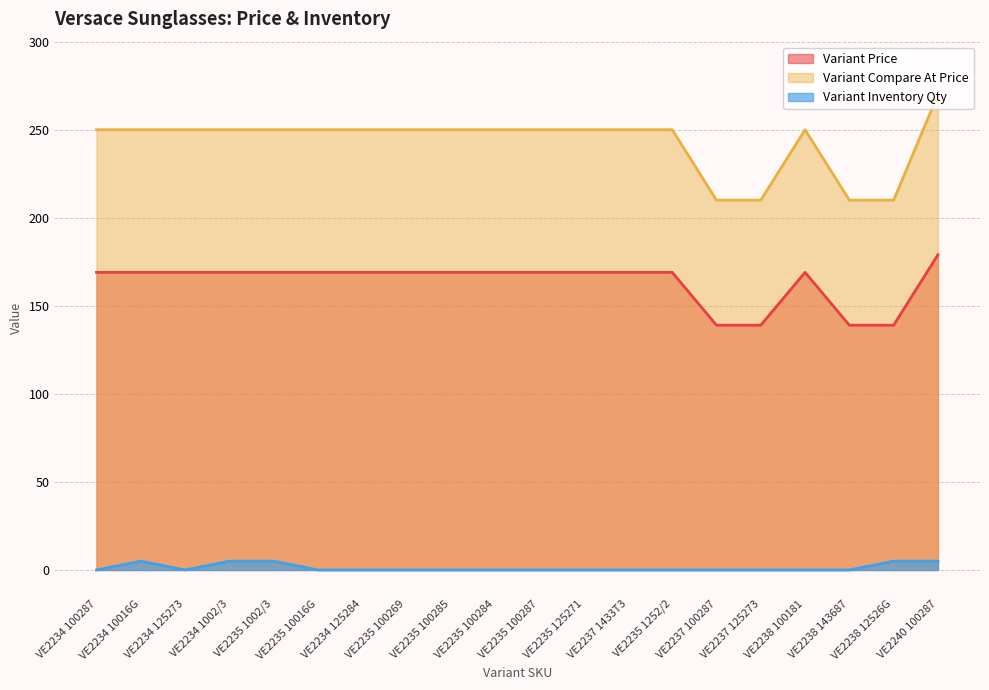

Reading left to right, extract all data points from this chart.

Variant Price: VE2234 100287=169	VE2234 10016G=169	VE2234 125273=169	VE2234 1002/3=169	VE2235 1002/3=169	VE2235 10016G=169	VE2234 125284=169	VE2235 100269=169	VE2235 100285=169	VE2235 100284=169	VE2235 100287=169	VE2235 125271=169	VE2237 1433T3=169	VE2235 1252/2=169	VE2237 100287=139	VE2237 125273=139	VE2238 100181=169	VE2238 143687=139	VE2238 12526G=139	VE2240 100287=179
Variant Compare At Price: VE2234 100287=250	VE2234 10016G=250	VE2234 125273=250	VE2234 1002/3=250	VE2235 1002/3=250	VE2235 10016G=250	VE2234 125284=250	VE2235 100269=250	VE2235 100285=250	VE2235 100284=250	VE2235 100287=250	VE2235 125271=250	VE2237 1433T3=250	VE2235 1252/2=250	VE2237 100287=210	VE2237 125273=210	VE2238 100181=250	VE2238 143687=210	VE2238 12526G=210	VE2240 100287=270
Variant Inventory Qty: VE2234 100287=0	VE2234 10016G=5	VE2234 125273=0	VE2234 1002/3=5	VE2235 1002/3=5	VE2235 10016G=0	VE2234 125284=0	VE2235 100269=0	VE2235 100285=0	VE2235 100284=0	VE2235 100287=0	VE2235 125271=0	VE2237 1433T3=0	VE2235 1252/2=0	VE2237 100287=0	VE2237 125273=0	VE2238 100181=0	VE2238 143687=0	VE2238 12526G=5	VE2240 100287=5